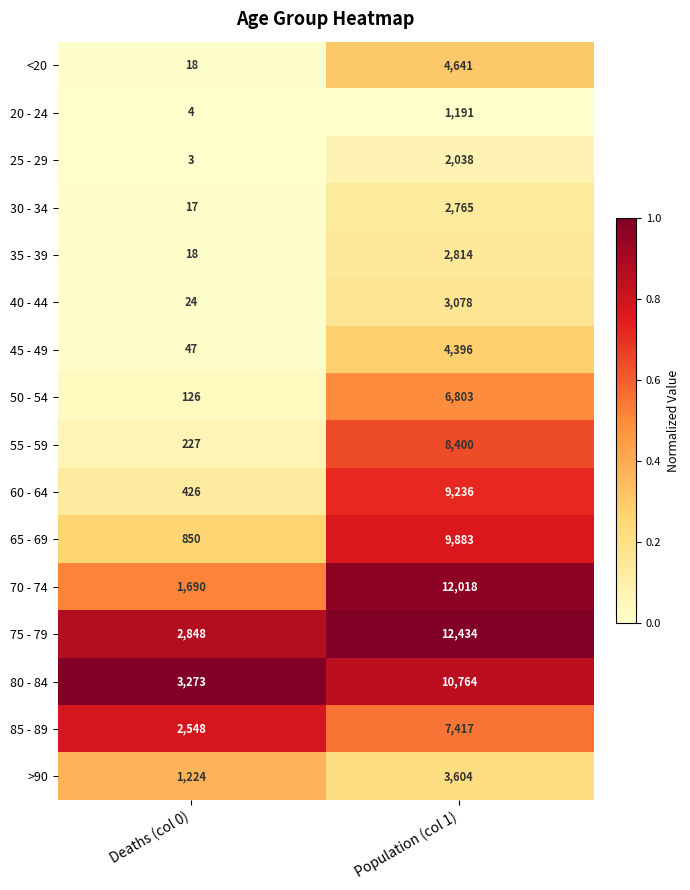

Which label corresponds to the largest value in the chart?

Population (col 1)